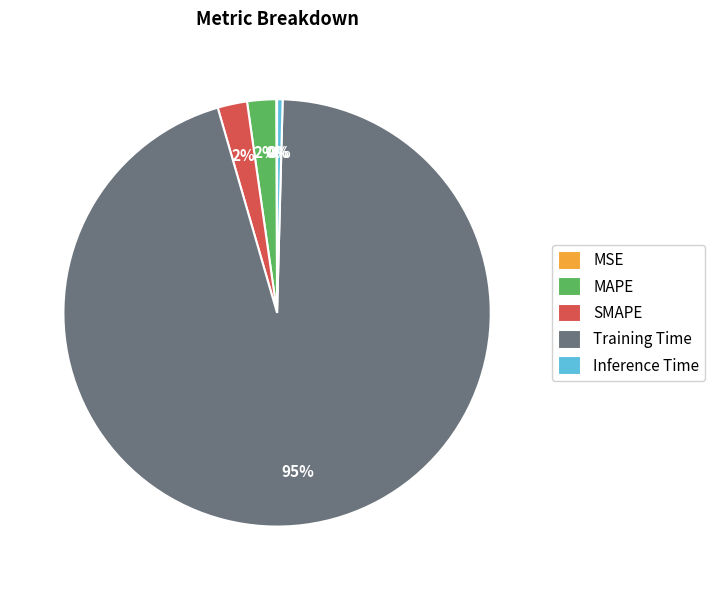

Is the sum of MAPE and Inference Time greater than half?

No